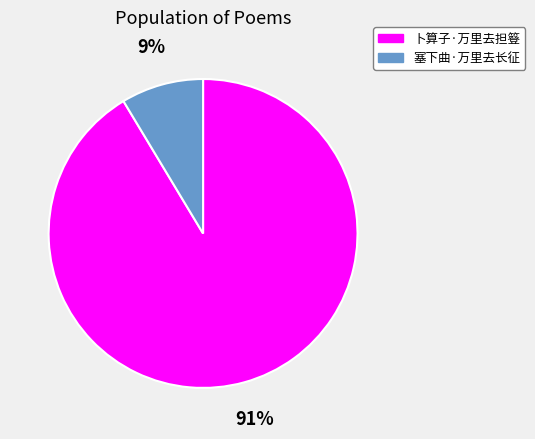

To the nearest percent, what is the combined percentage of 塞下曲·万里去长征 and 卜算子·万里去担簦?

100%